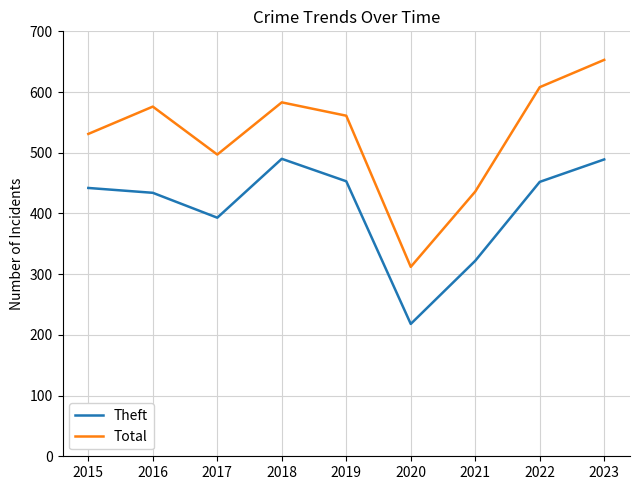

At which category does Total reach its first local valley?

2017